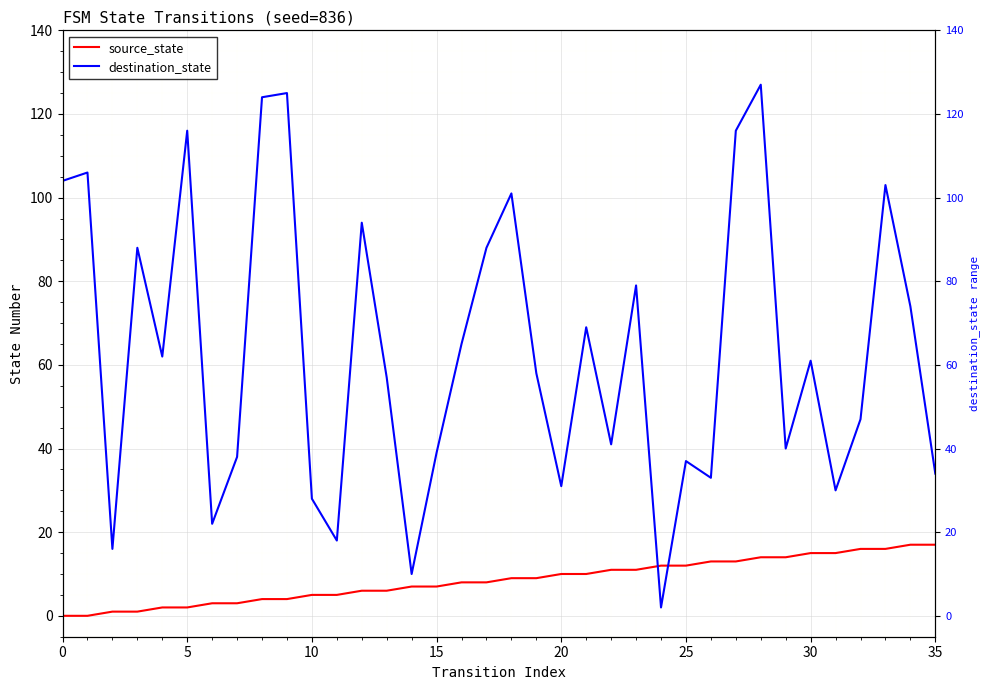

How many times do source_state and destination_state cross each other?

2